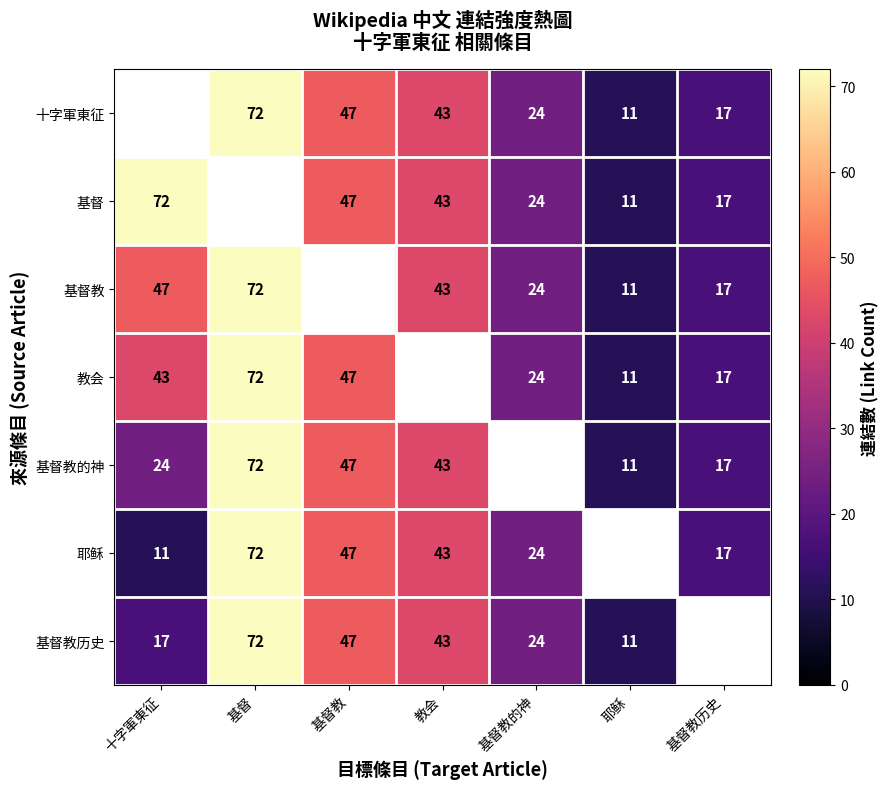

Which label corresponds to the smallest value in the chart?

耶稣